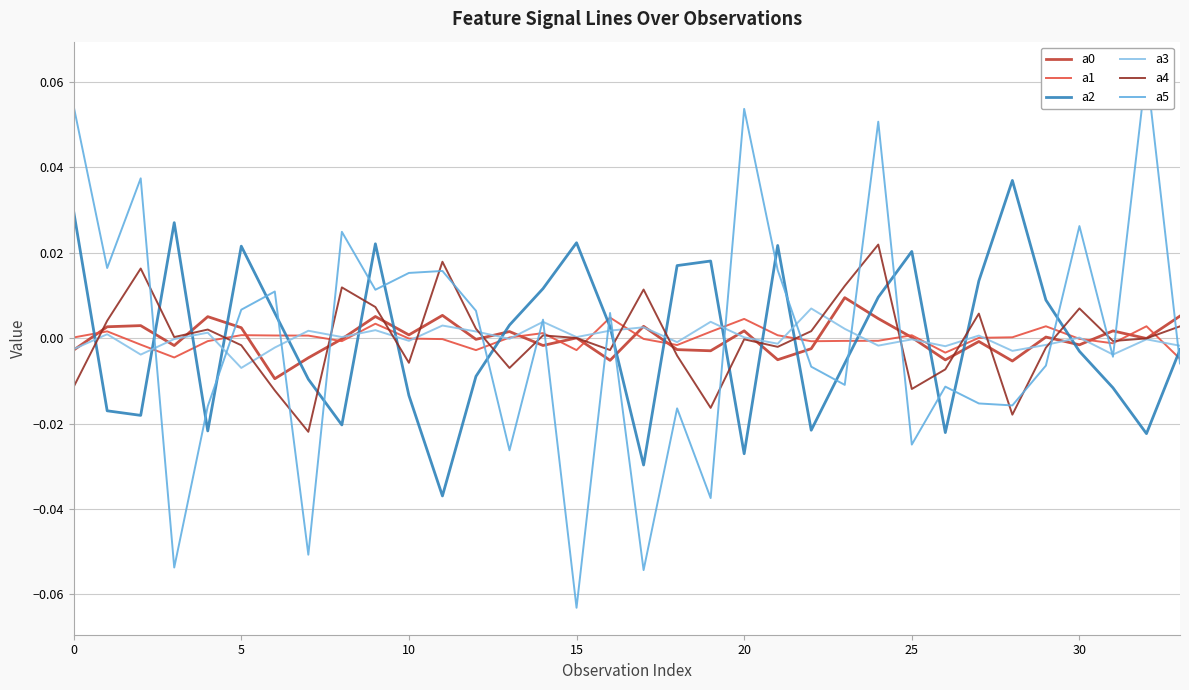

How many categories are shown in the chart?

34